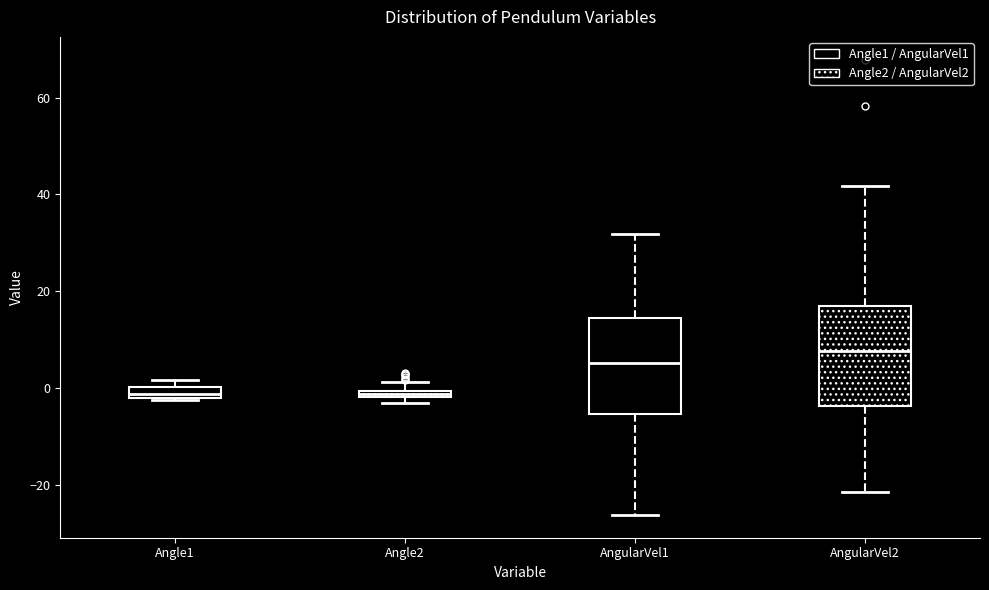

Which box has the highest median line?

AngularVel2